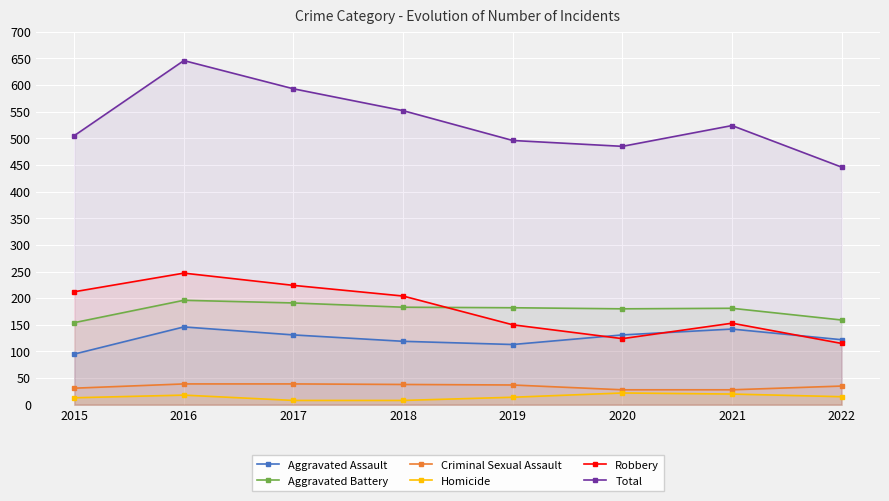

What is the sum of all Total values?

4247